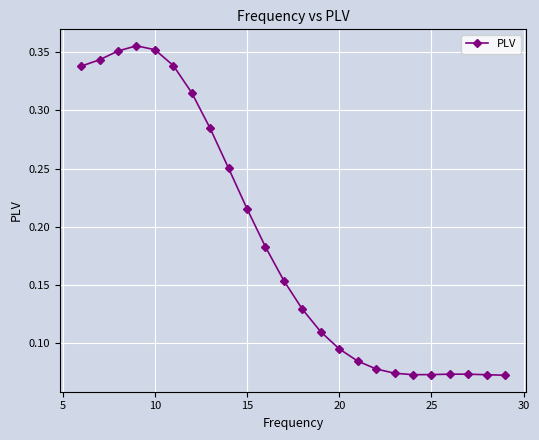

True or false: there are more than 1 points higher than both neighbors.

True